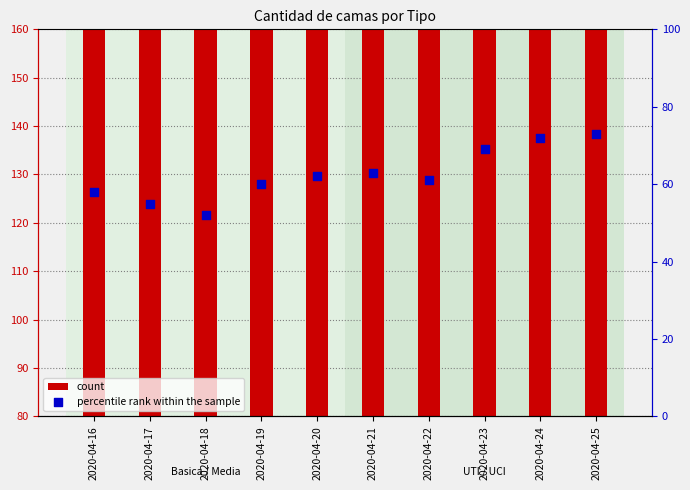

Is the value of percentile rank within the sample at 2020-04-21 greater than the value of count at 2020-04-21?

No